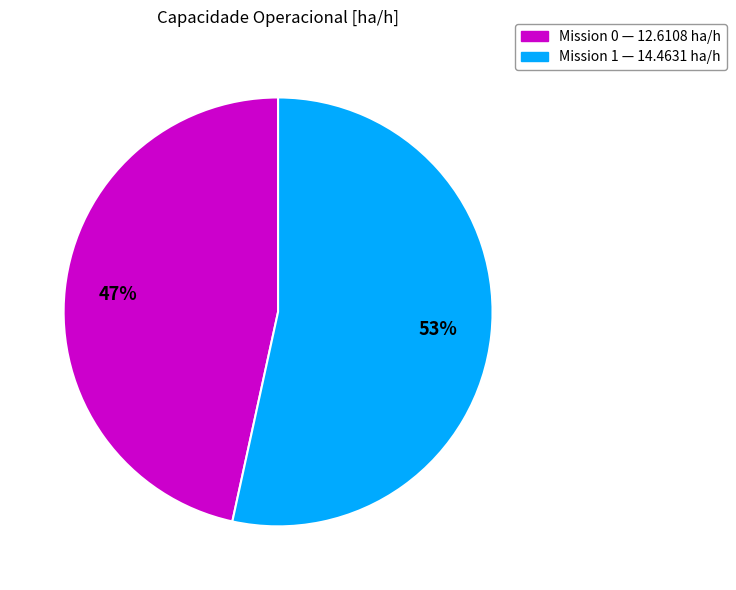

Is there a majority slice in this chart?

Yes